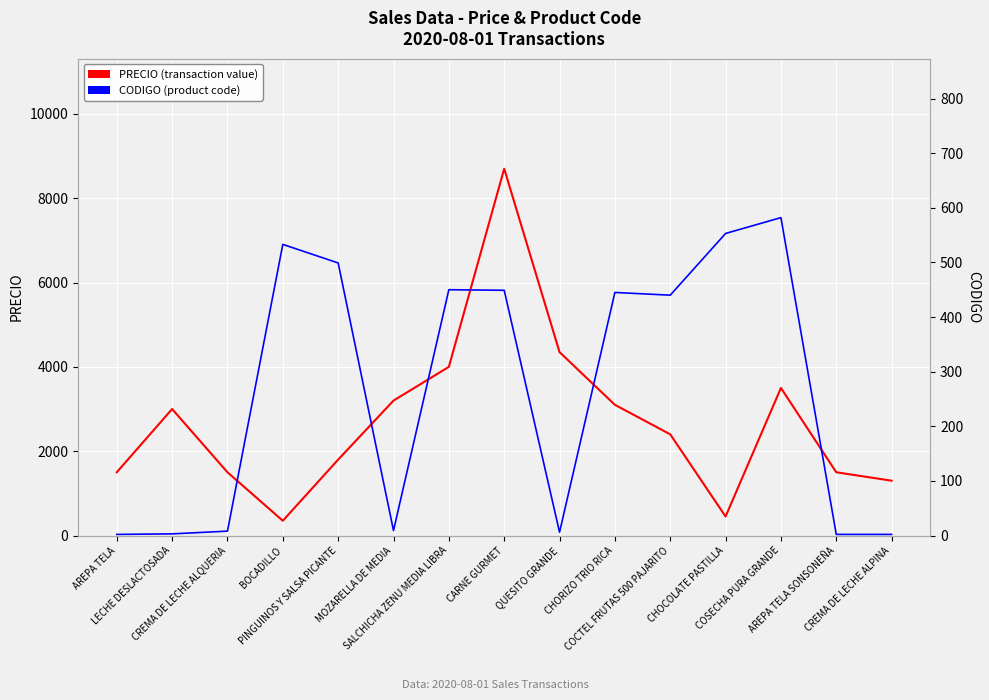

Where is the first local minimum for PRECIO (transaction value)?

BOCADILLO